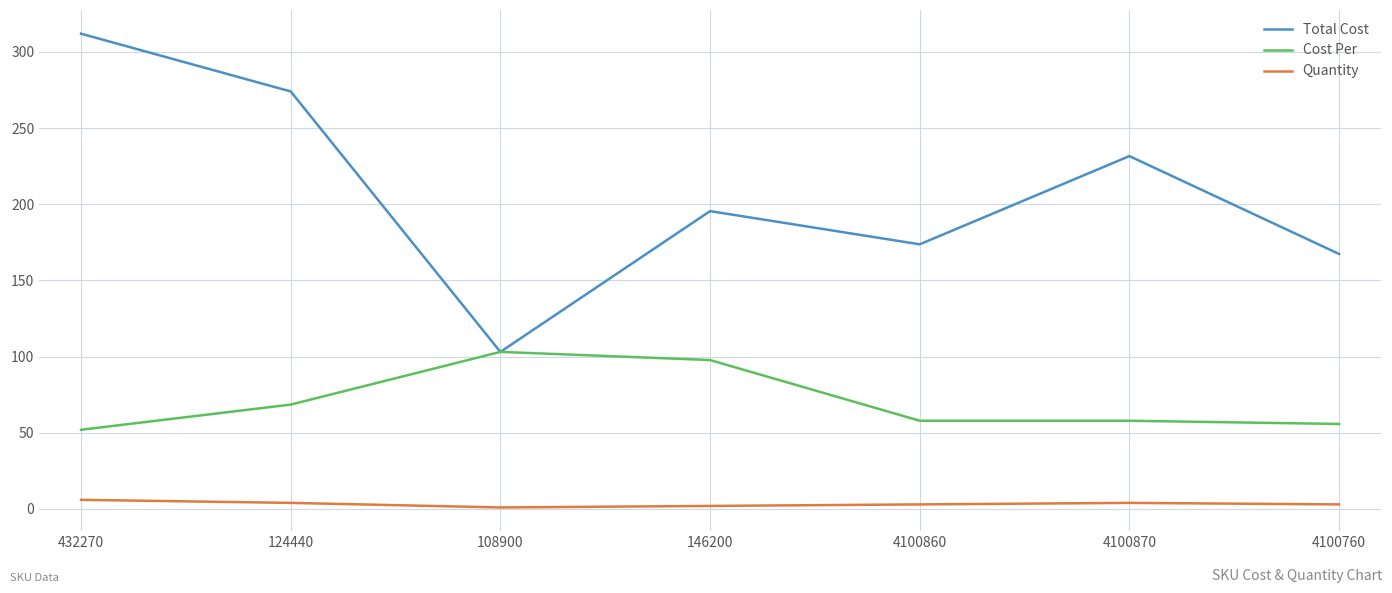

True or false: Quantity and Cost Per cross at least once.

False